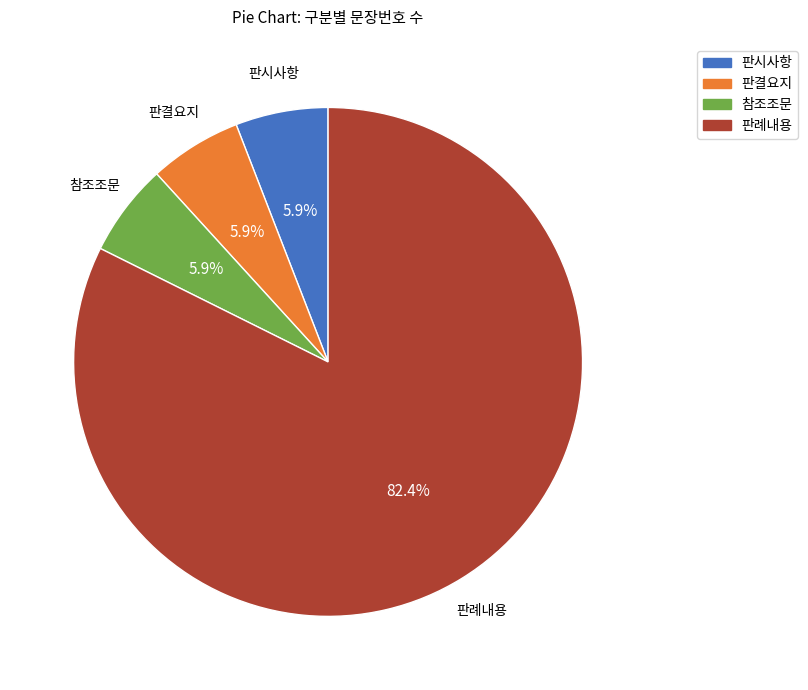

True or false: 판결요지 accounts for 18% of the total.

False